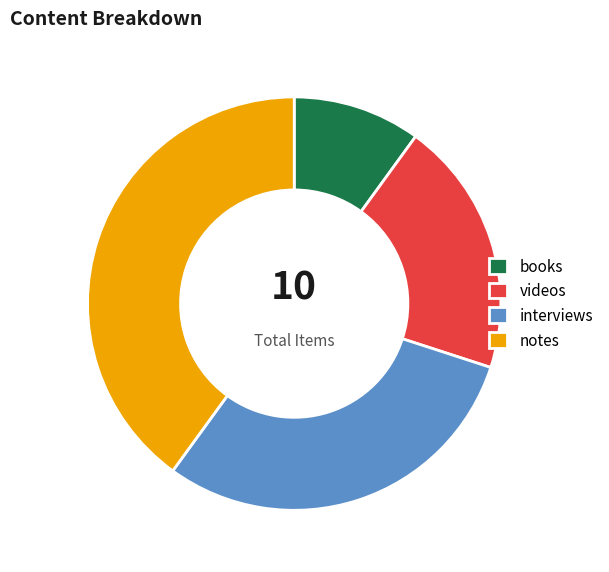

Which slice is the largest?

notes